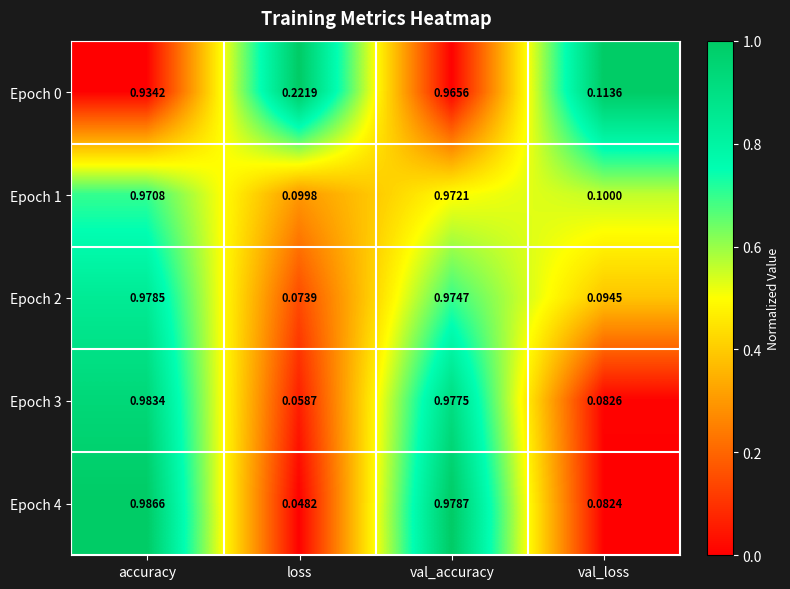

Which category has the lowest value in the Epoch 3 series?

loss